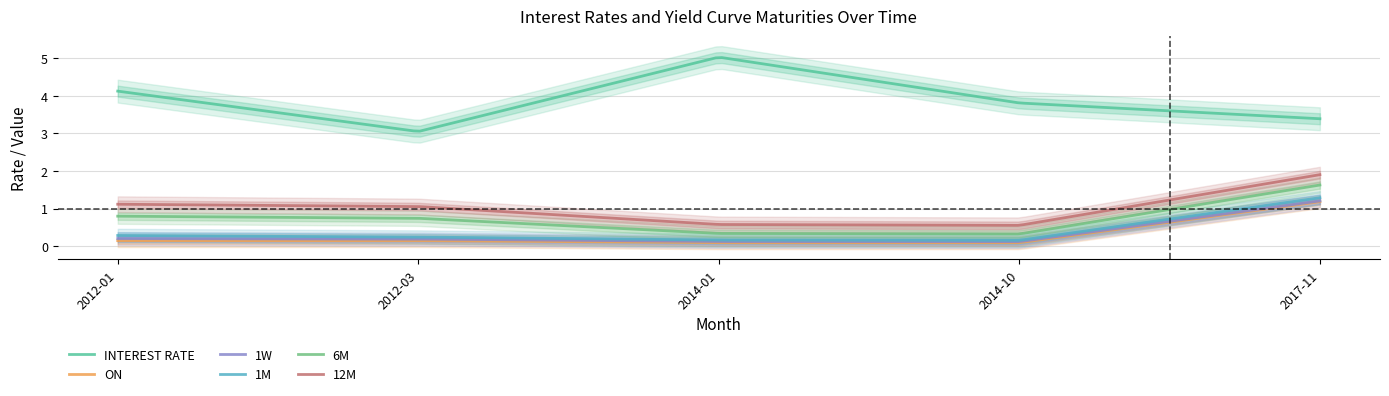

Reading left to right, what are all the values shown in this chart?

INTEREST RATE: 4.1	3.0	5.0	3.8	3.4
ON: 0.1	0.1	0.1	0.1	1.2
1W: 0.2	0.2	0.1	0.1	1.2
1M: 0.3	0.2	0.2	0.2	1.3
6M: 0.8	0.7	0.3	0.3	1.6
12M: 1.1	1.1	0.6	0.6	1.9